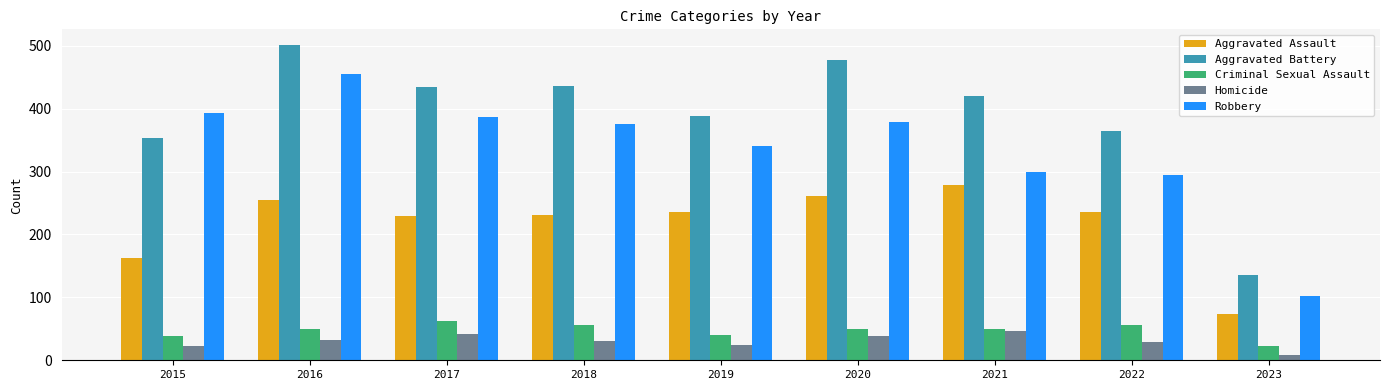

True or false: Criminal Sexual Assault has a value of 49 at 2016.

True